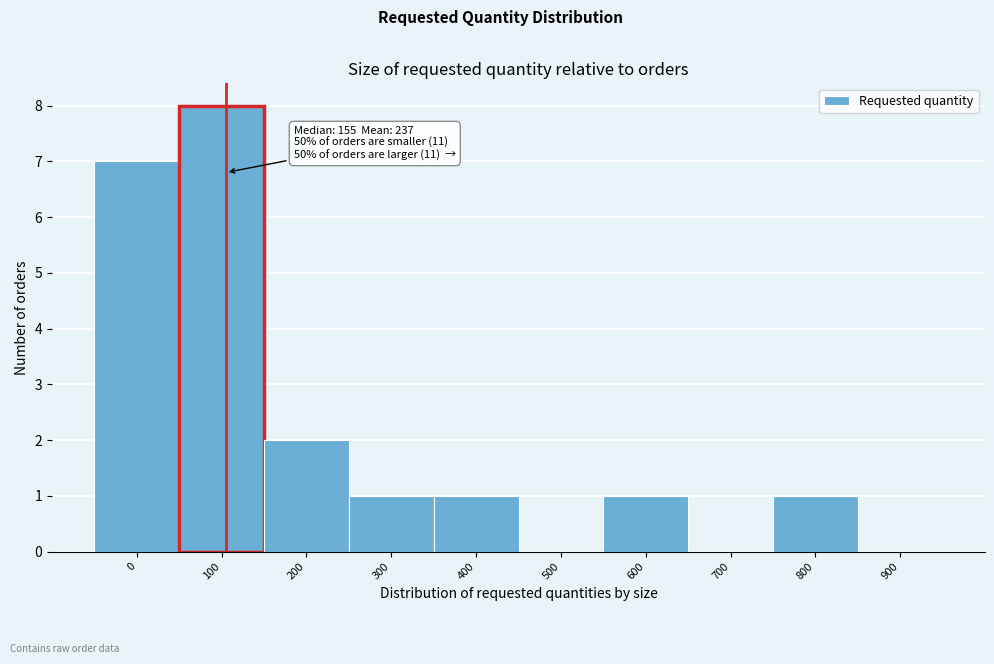

Reading left to right, transcribe all the data shown in this chart.

0=7	100=8	200=2	300=1	400=1	500=0	600=1	700=0	800=1	900=0